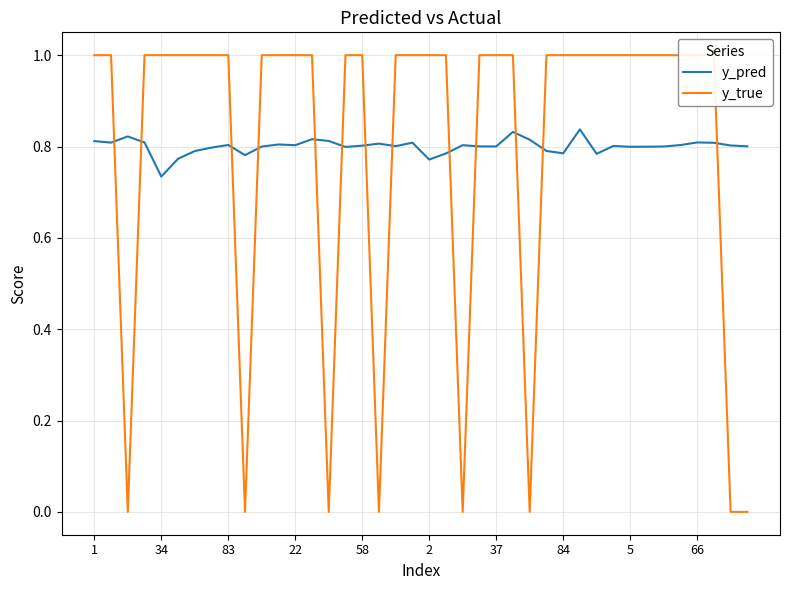

What is the sum of all y_pred values?

32.0